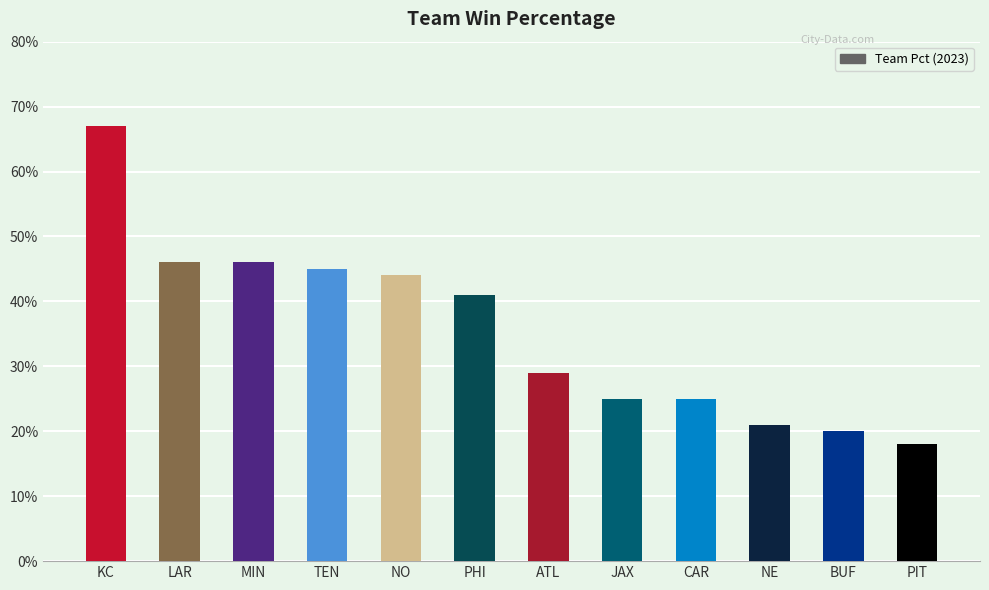

Are the bars horizontal?

No